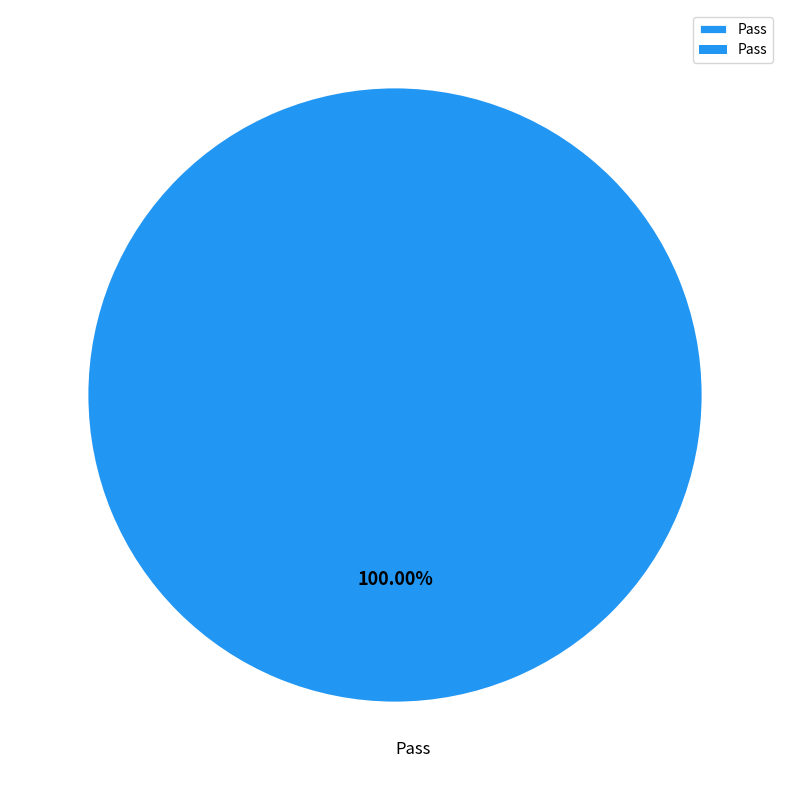

How many slices are in this pie chart?

1